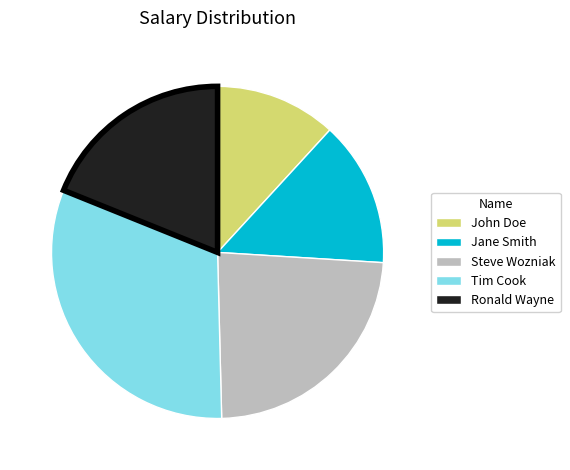

Does Tim Cook account for over 50% of the chart?

No